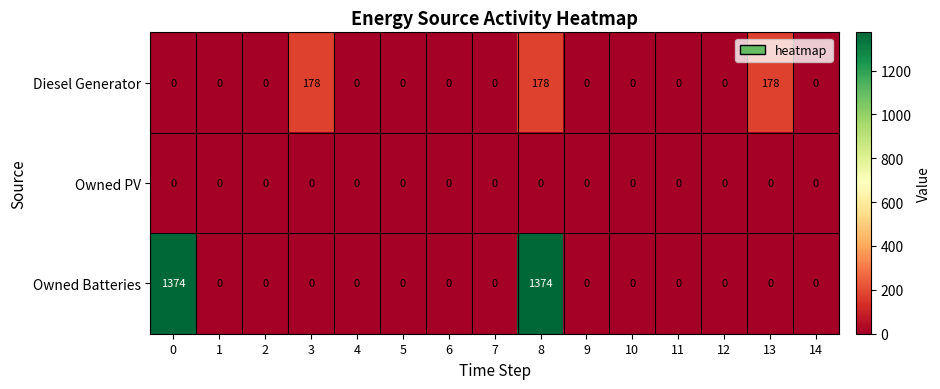

Which series has the widest spread of values?

Owned Batteries